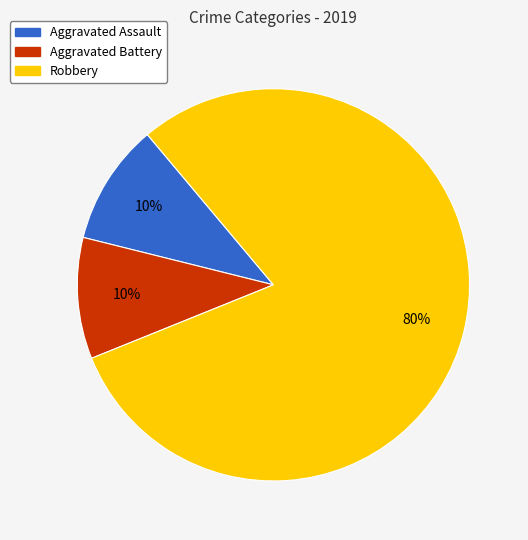

The Robbery slice represents 71% of the pie. True or false?

False